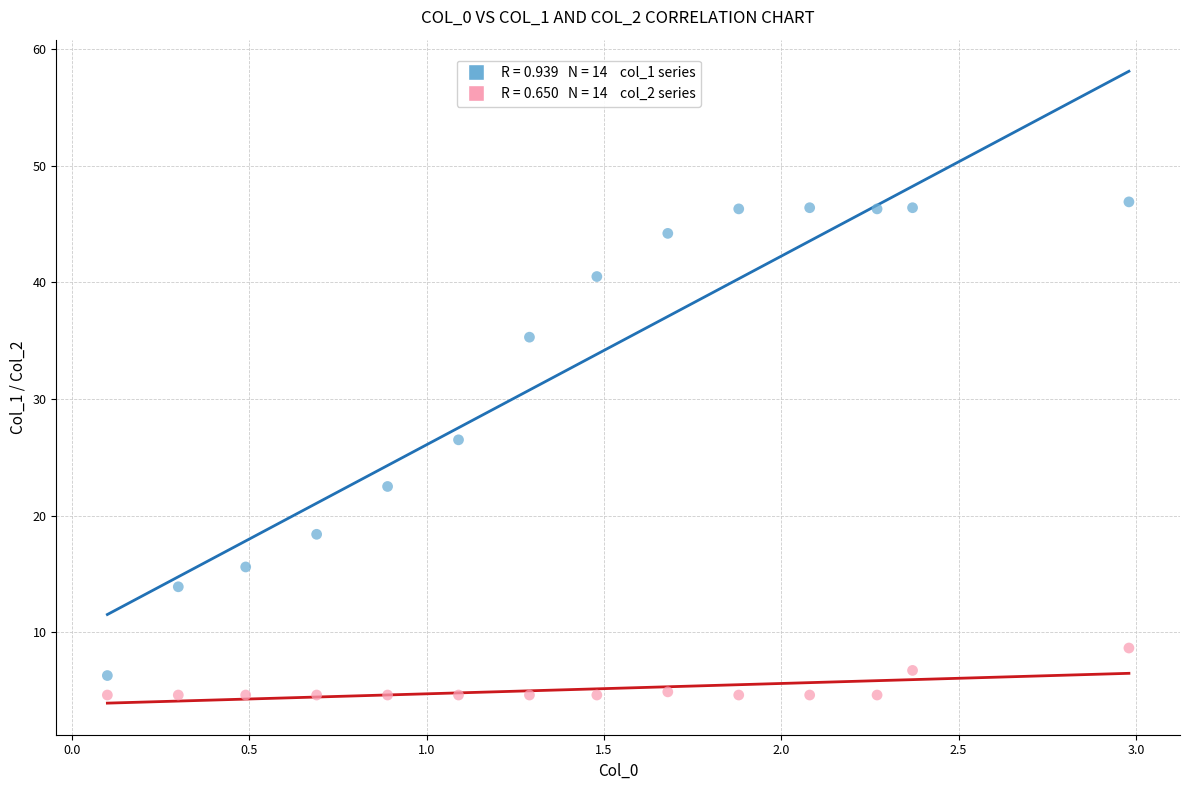

Across all series, what Y value is closest to 25?

26.5